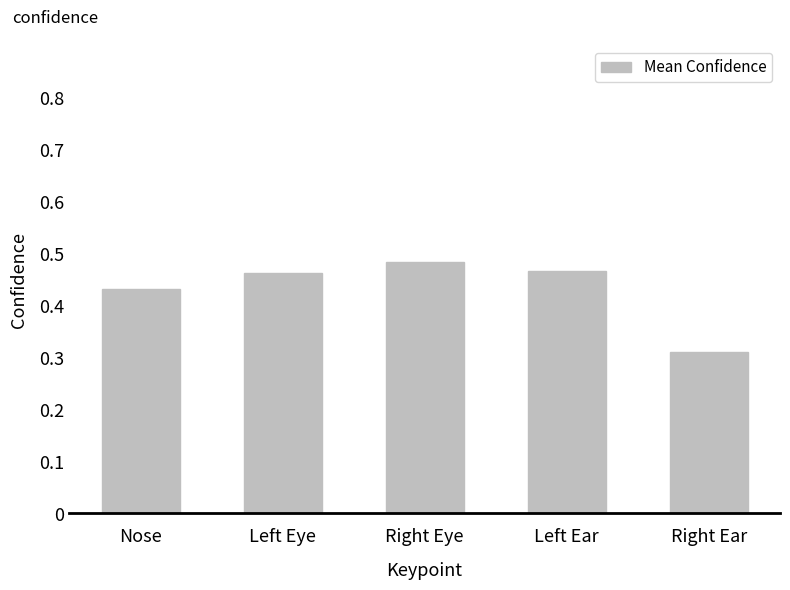

How many bars are there in total?

5